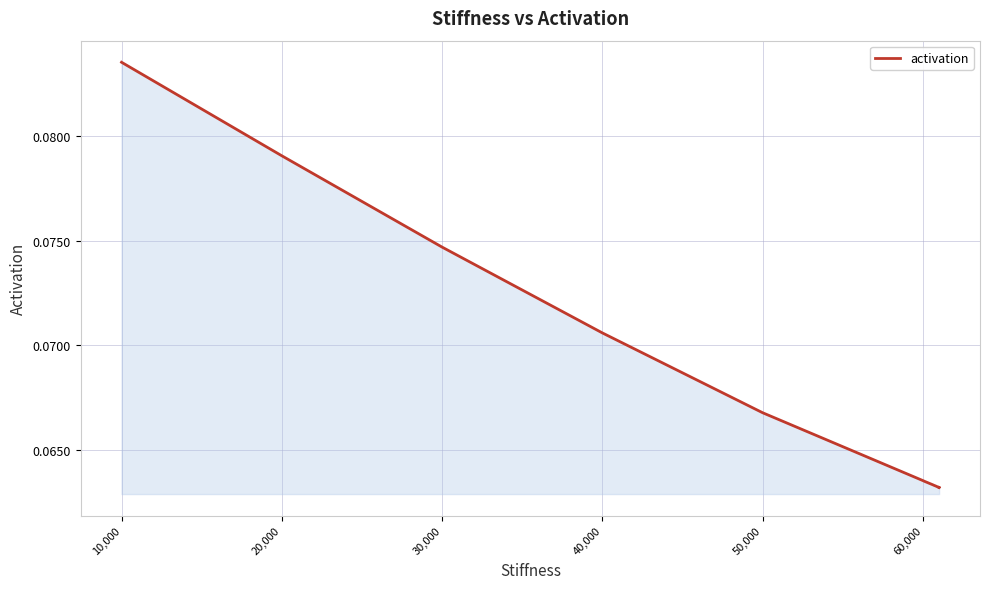

What is the smallest value displayed?

0.1